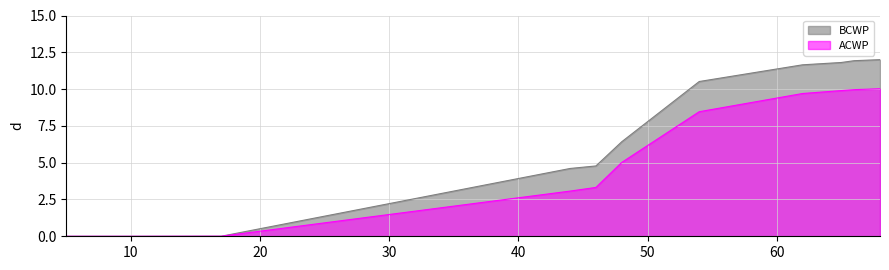

Does the chart display data point markers on the line(s)?

No